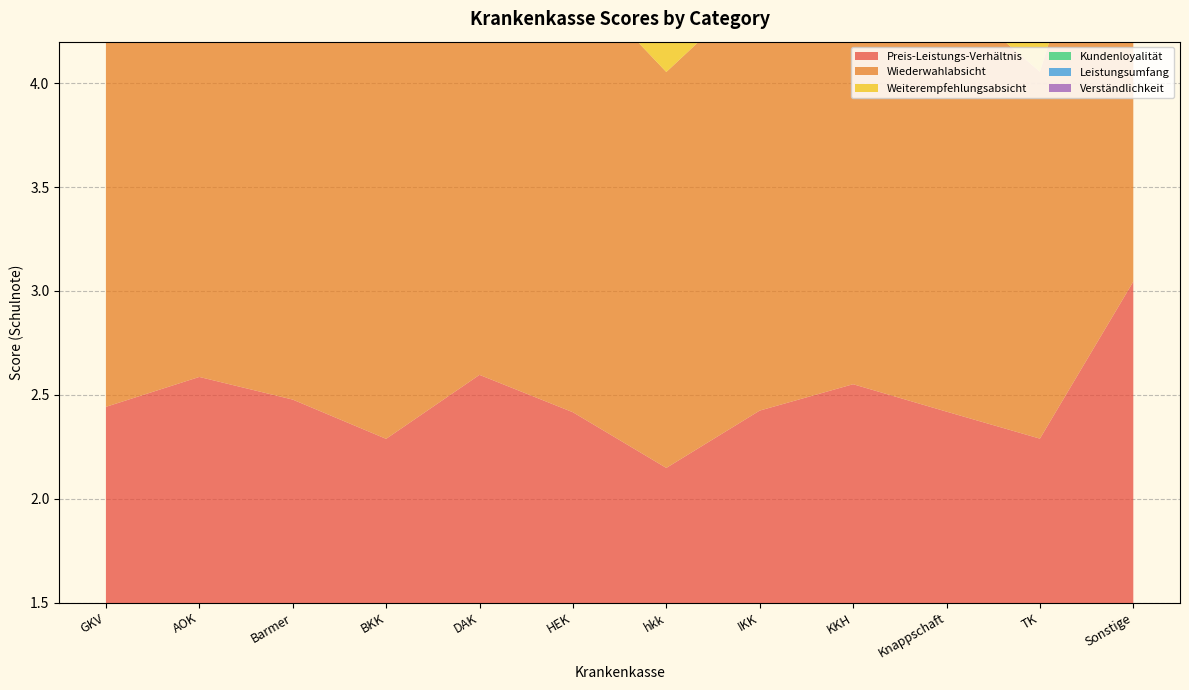

Reading left to right, transcribe all the data shown in this chart.

Preis-Leistungs-Verhältnis: 2.4	2.6	2.5	2.3	2.6	2.4	2.1	2.4	2.6	2.4	2.3	3.0
Wiederwahlabsicht: 2.0	2.2	2.1	2.0	2.2	2.1	1.9	2.0	2.3	2.0	1.8	2.5
Weiterempfehlungsabsicht: 2.2	2.4	2.3	2.2	2.4	2.4	2.1	2.3	2.4	2.2	2.0	3.9
Kundenloyalität: 1.9	2.0	1.8	1.9	1.9	1.9	2.1	2.0	1.9	1.9	1.7	2.1
Leistungsumfang: 2.4	2.5	2.4	2.3	2.5	2.5	2.3	2.4	2.5	2.4	2.2	3.0
Verständlichkeit: 2.2	2.4	2.1	2.1	2.3	2.2	2.1	2.2	2.3	2.3	2.1	2.9